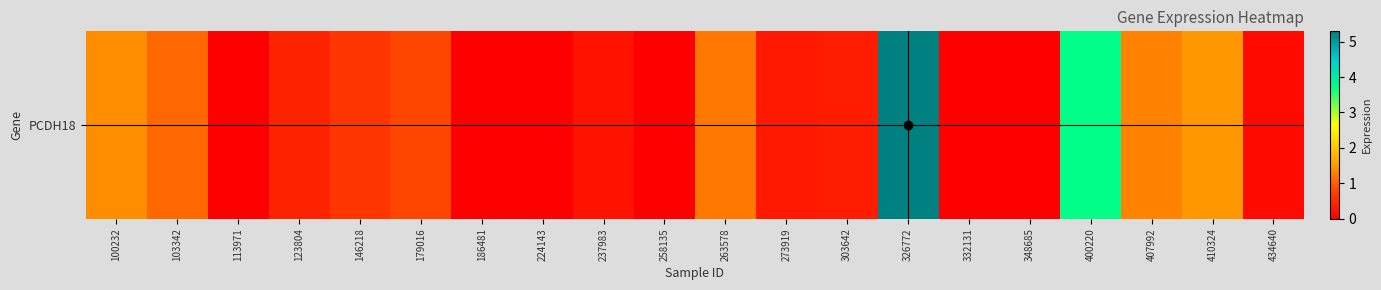

At which category does the chart reach its peak across all series?

326772